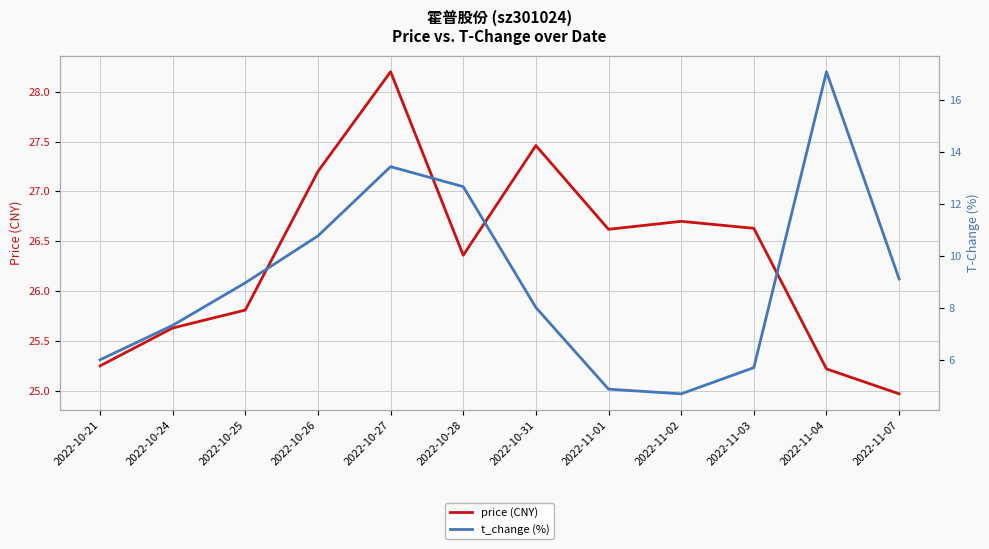

What is the total value across all series at 2022-10-28?

39.0